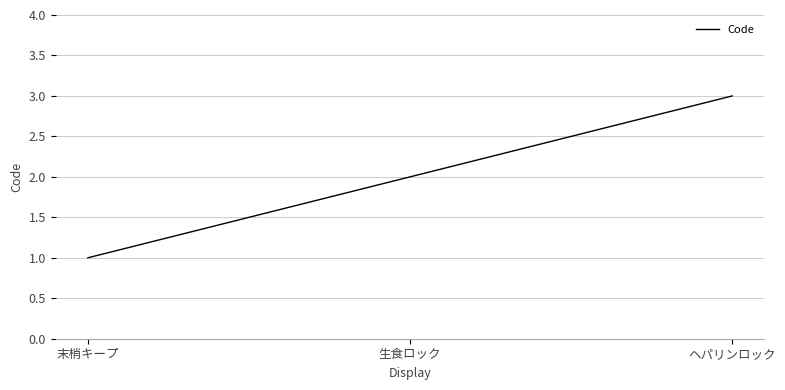

Which category has the highest value across all series?

ヘパリンロック